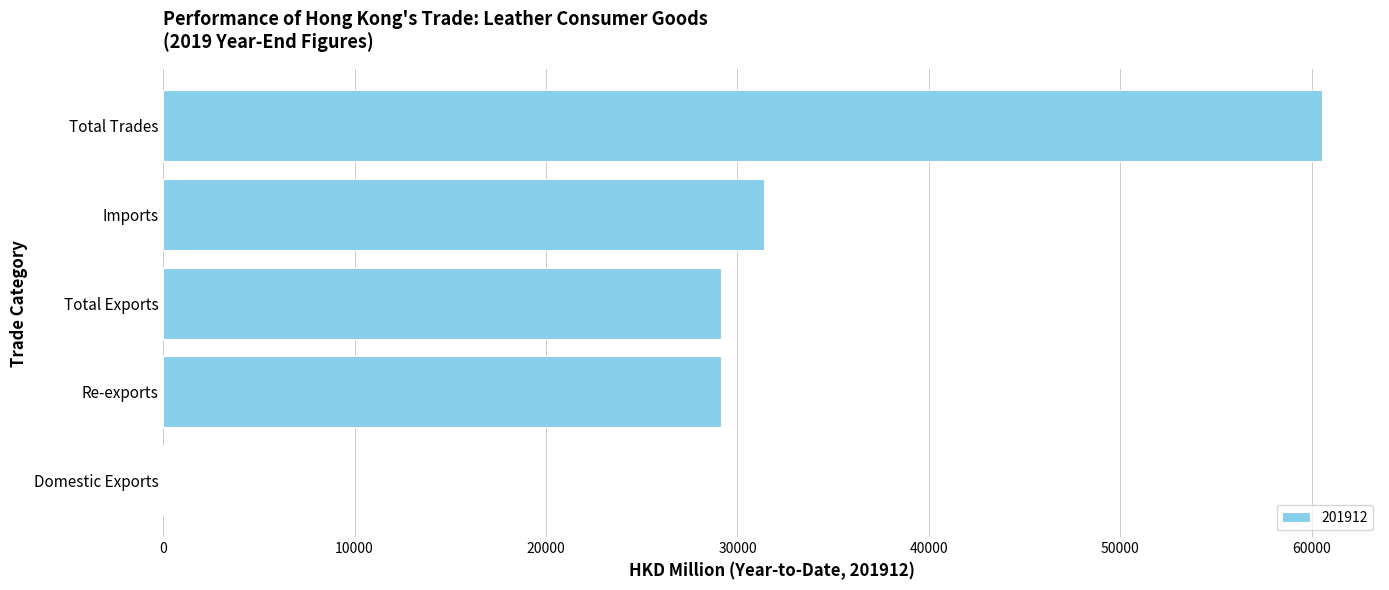

Read the value at Re-exports.

29128.3